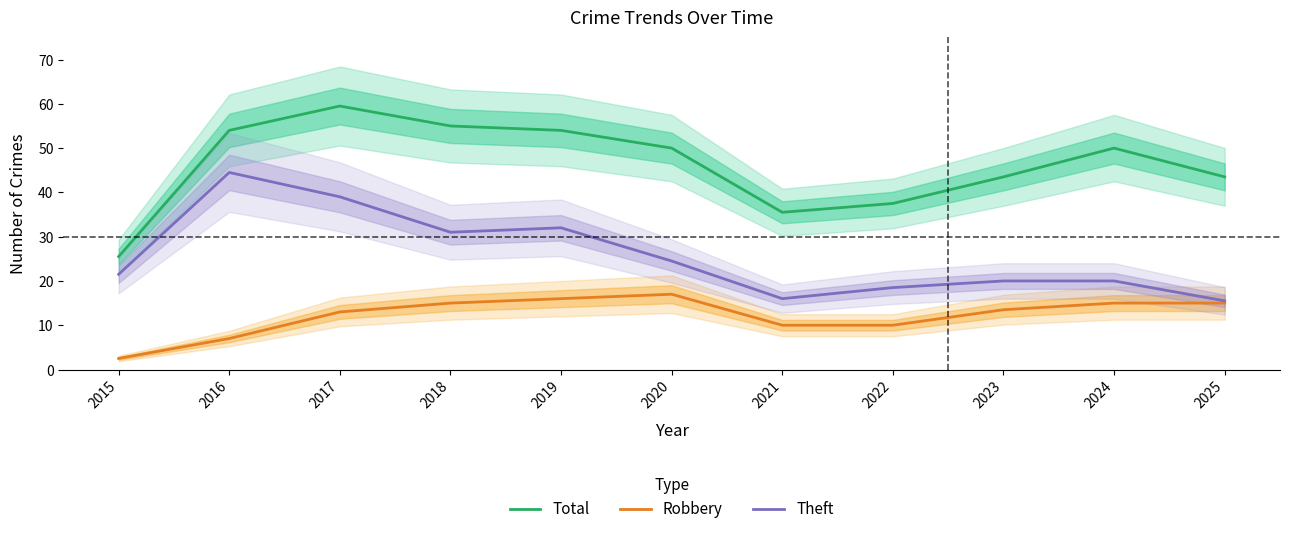

What is the difference between the highest and lowest values at 2020?

33.0